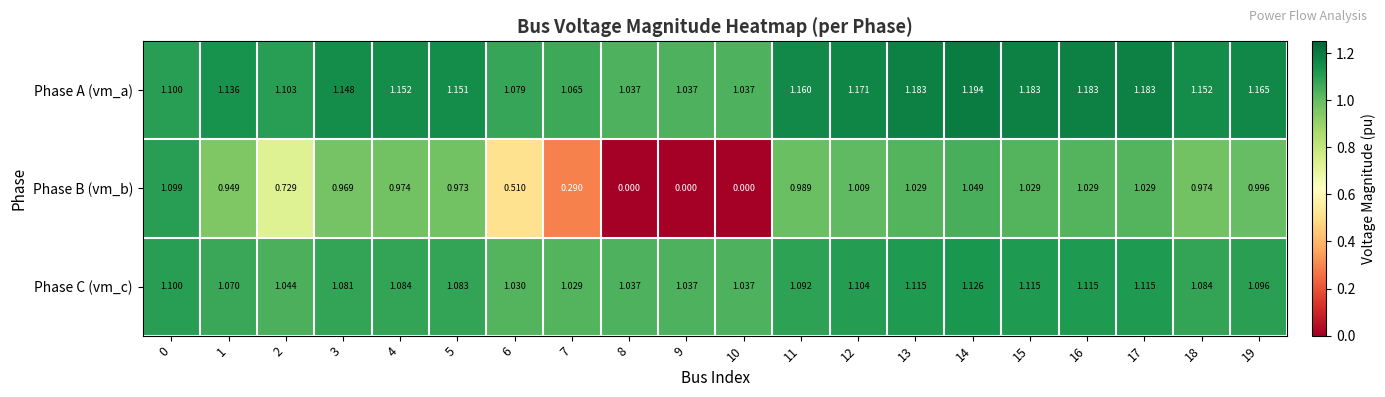

Rank the series at 19 from lowest to highest value.

Phase B (vm_b), Phase C (vm_c), Phase A (vm_a)